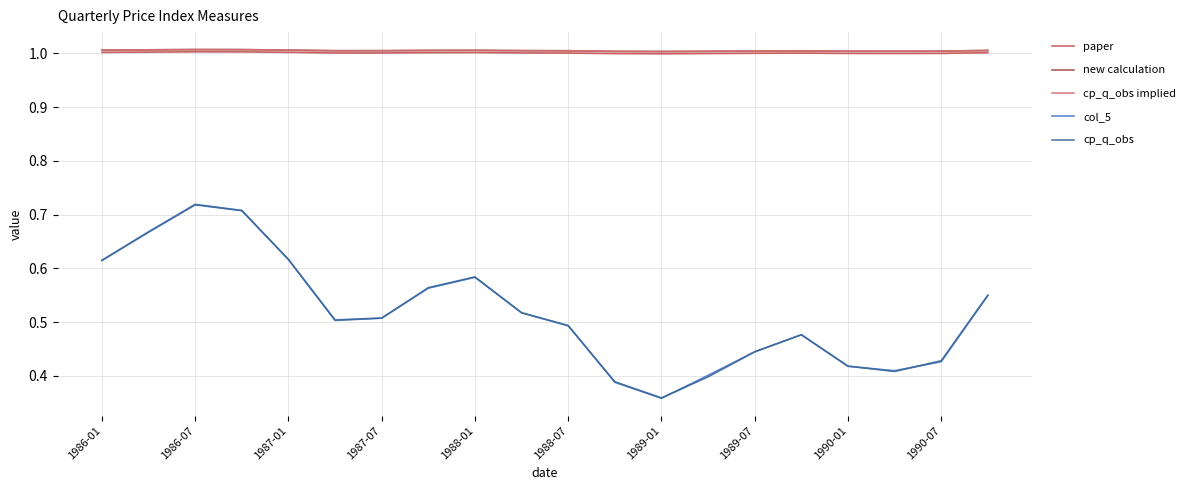

Reading left to right, what are all the values shown in this chart?

paper: 1.0	1.0	1.0	1.0	1.0	1.0	1.0	1.0	1.0	1.0	1.0	1.0	1.0	1.0	1.0	1.0	1.0	1.0	1.0	1.0
new calculation: 1.0	1.0	1.0	1.0	1.0	1.0	1.0	1.0	1.0	1.0	1.0	1.0	1.0	1.0	1.0	1.0	1.0	1.0	1.0	1.0
cp_q_obs implied: 1.0	1.0	1.0	1.0	1.0	1.0	1.0	1.0	1.0	1.0	1.0	1.0	1.0	1.0	1.0	1.0	1.0	1.0	1.0	1.0
col_5: 0.6	0.7	0.7	0.7	0.6	0.5	0.5	0.6	0.6	0.5	0.5	0.4	0.4	0.4	0.4	0.5	0.4	0.4	0.4	0.5
cp_q_obs: 0.6	0.7	0.7	0.7	0.6	0.5	0.5	0.6	0.6	0.5	0.5	0.4	0.4	0.4	0.4	0.5	0.4	0.4	0.4	0.5